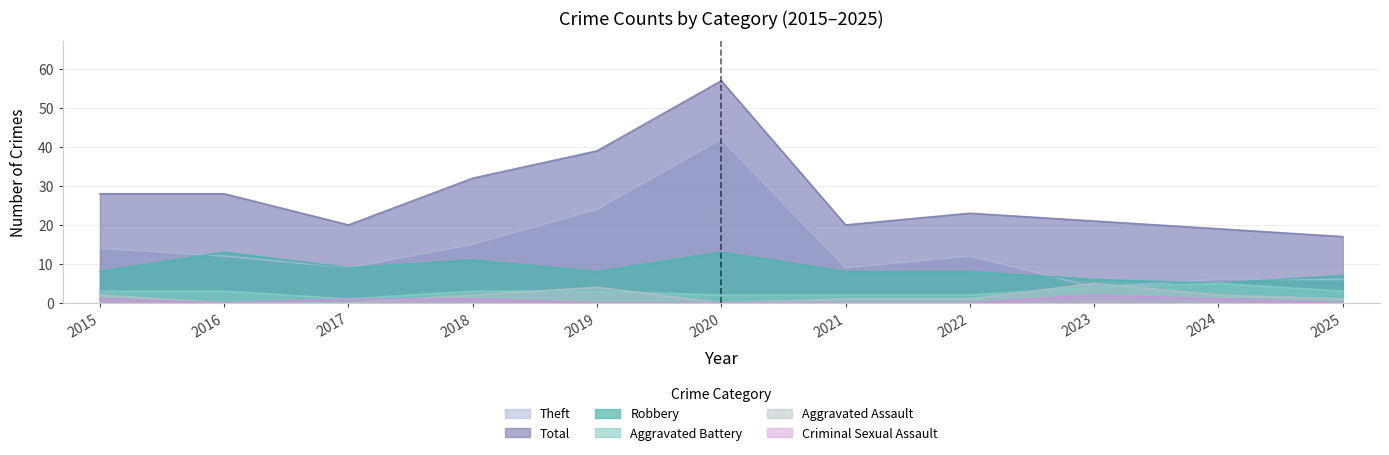

Which category has the lowest value in the Theft series?

2023